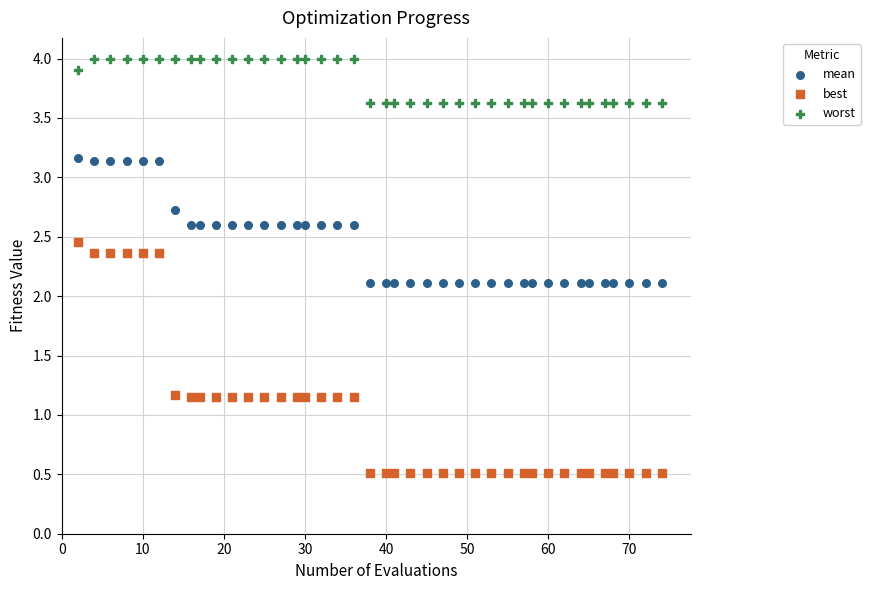

Across all data points, what is the range of X values (max minus min)?

72.0